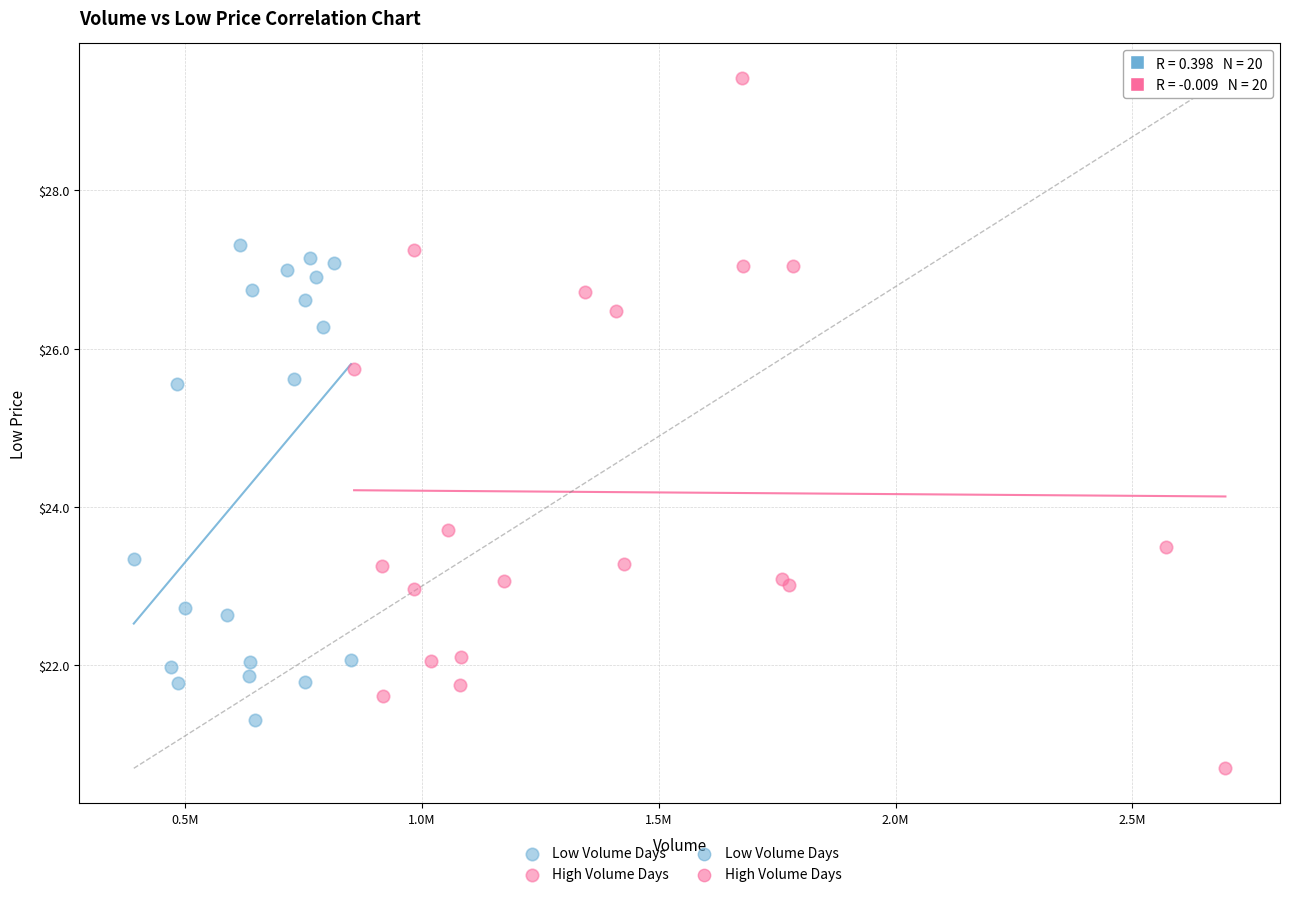

Which series contains the highest Y value?

High Volume Days